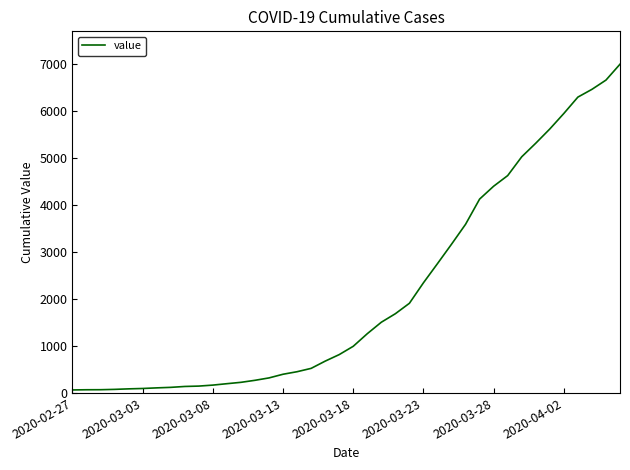

What is the greatest value displayed?

6995